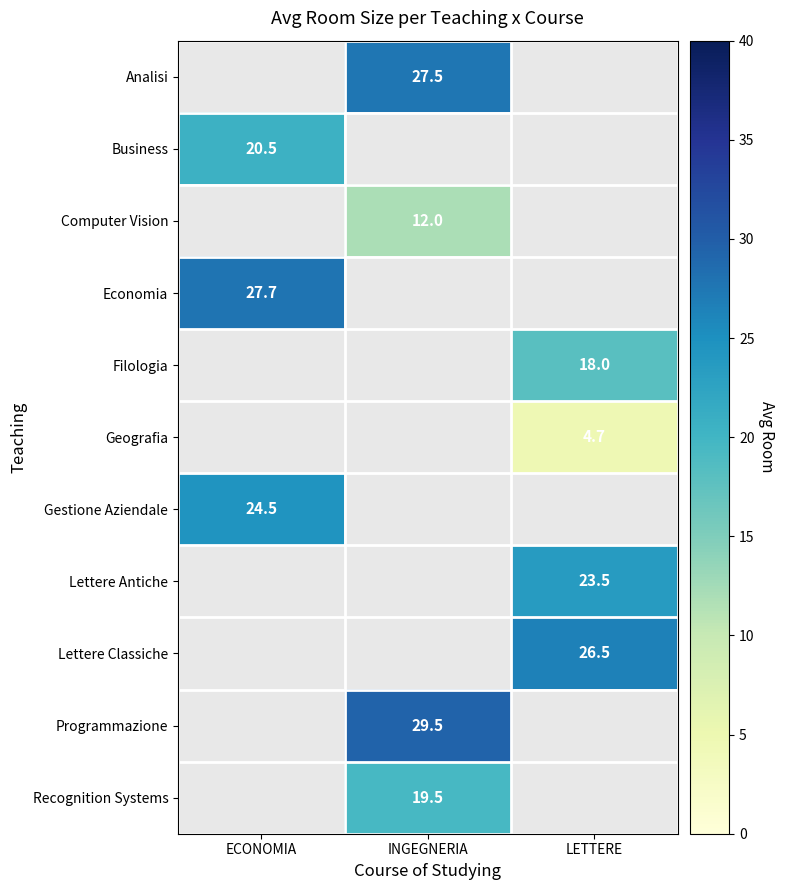

Is it true that Lettere Antiche equals 31.6 at LETTERE?

False